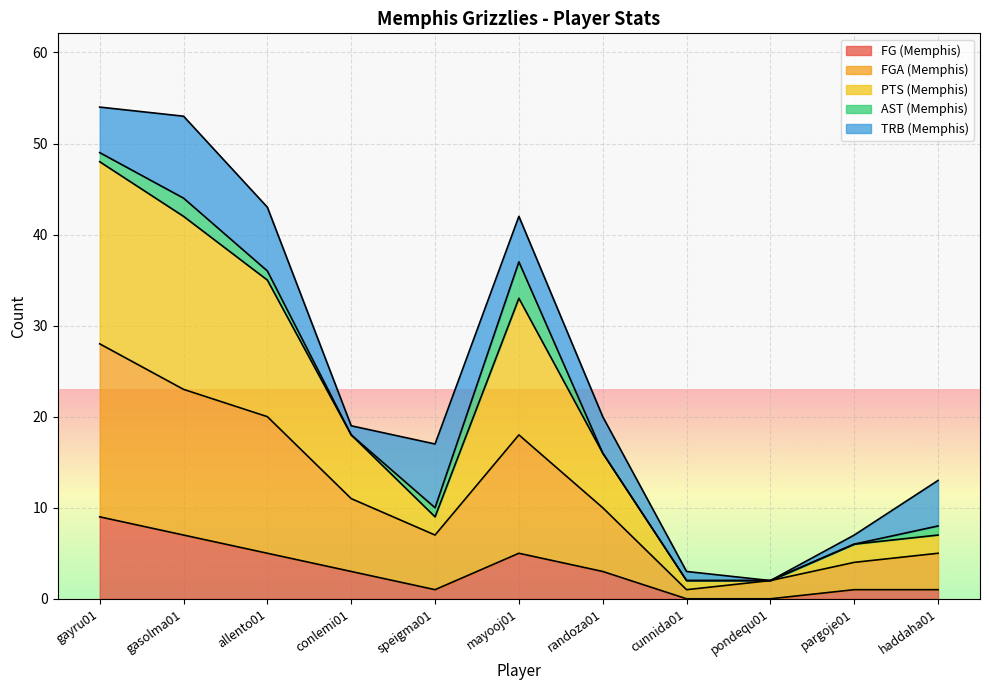

What are all the series names shown in the legend?

FG (Memphis), FGA (Memphis), PTS (Memphis), AST (Memphis), TRB (Memphis)